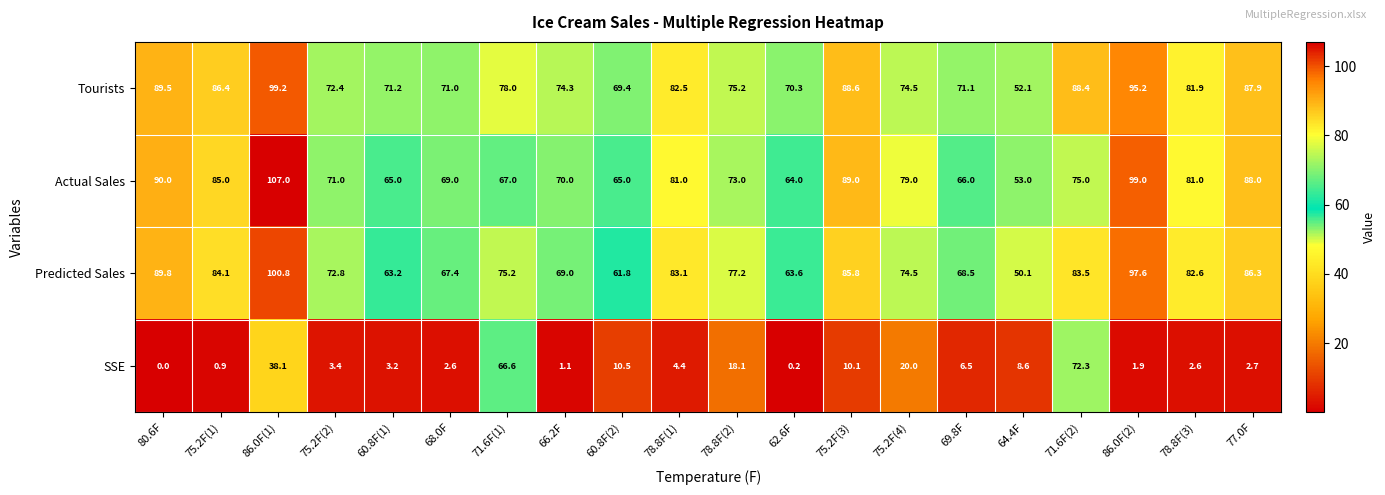

What is the difference between the maximum and minimum values in the Tourists series?

47.1